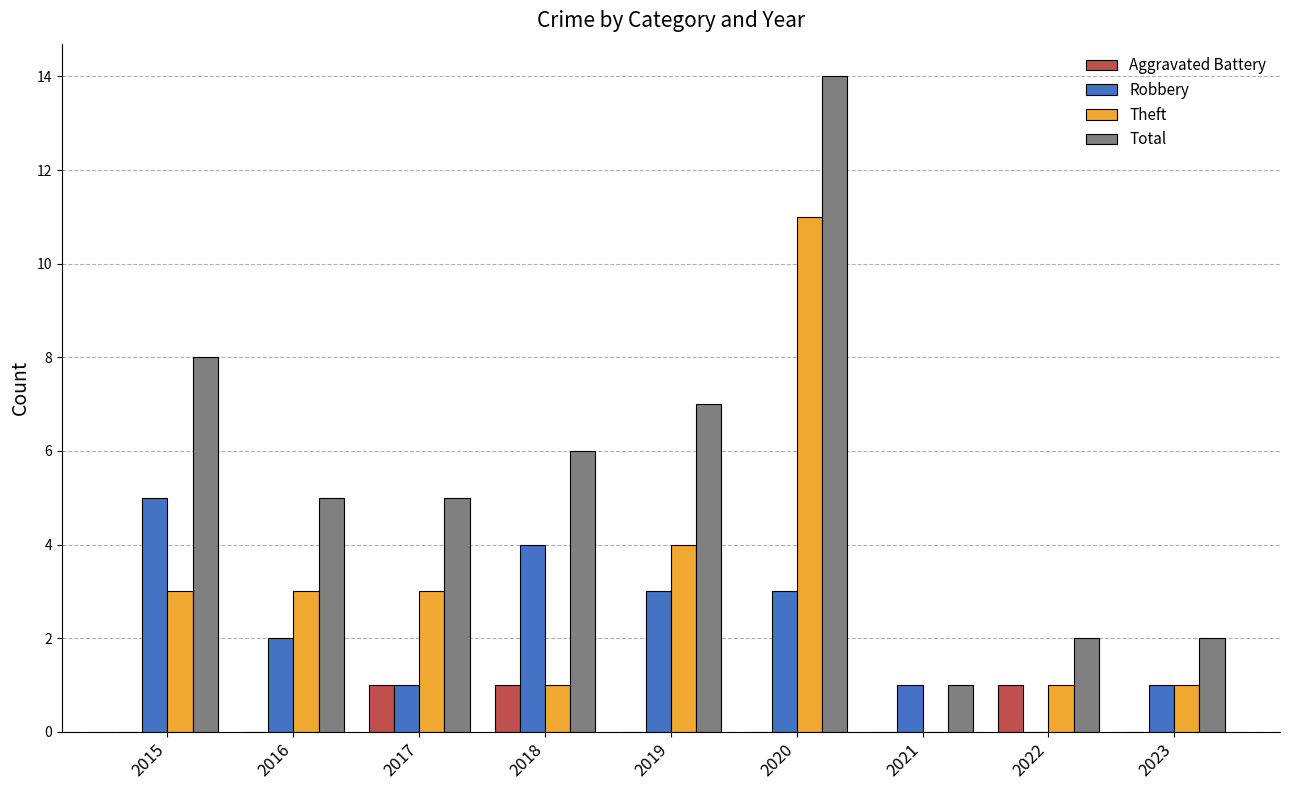

The Theft series shows 2 at 2017. True or false?

False